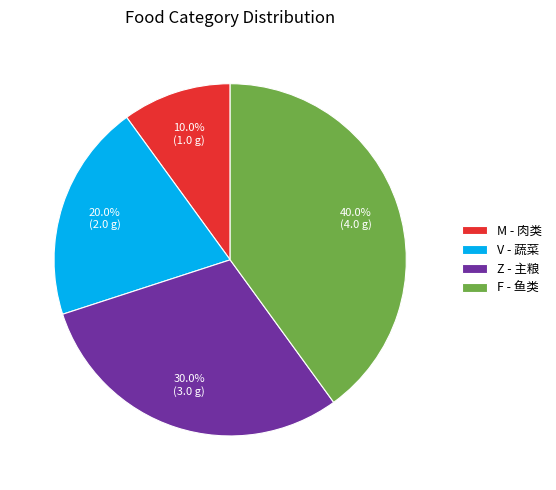

Which slice is the largest?

F